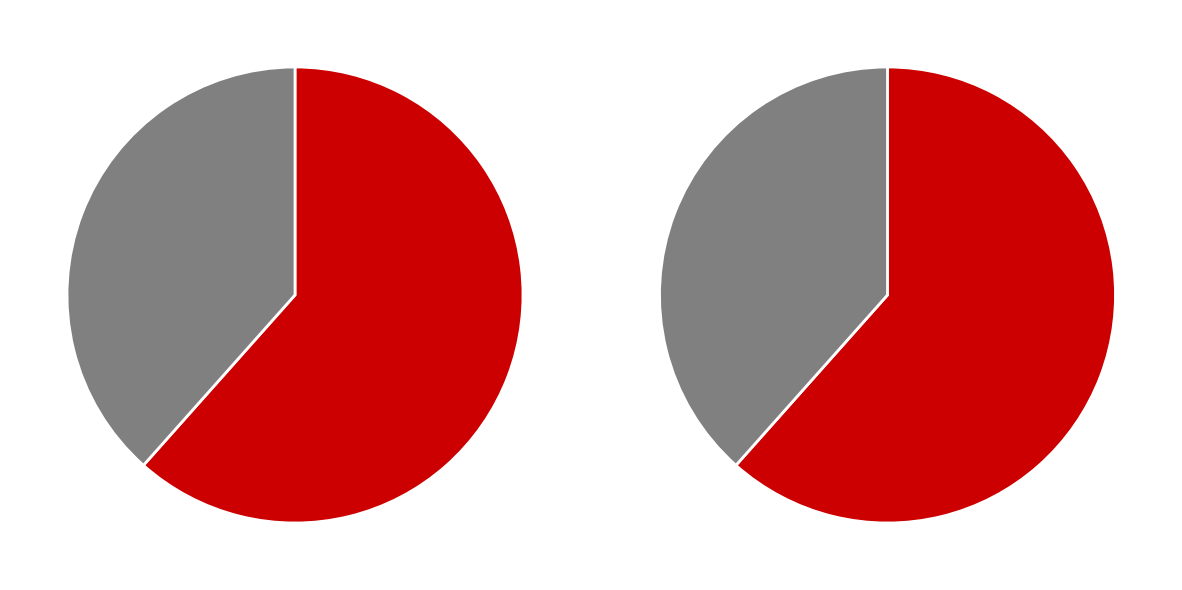

Which has a higher value, 菩萨蛮·送友戏拟稼轩体 or 菩萨蛮 送友戏拟稼轩体?

菩萨蛮 送友戏拟稼轩体